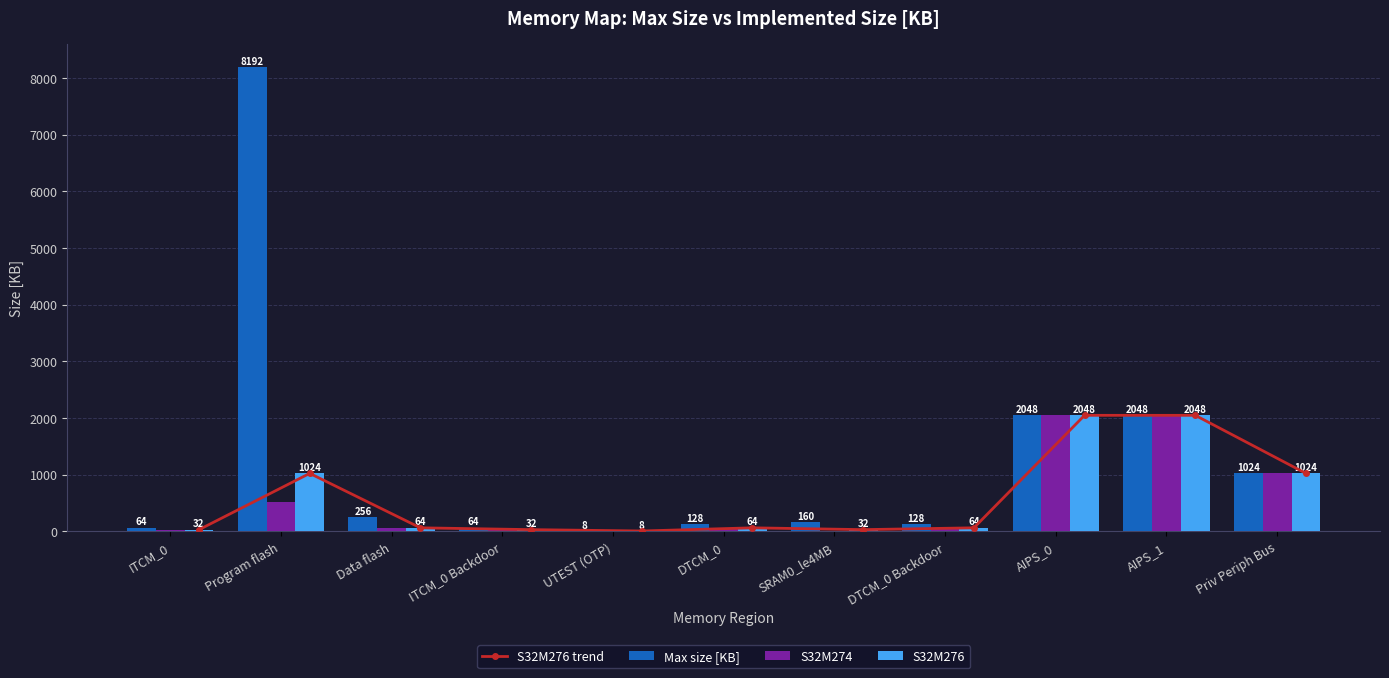

Is it true that Max size [KB] equals 13 at UTEST (OTP)?

False